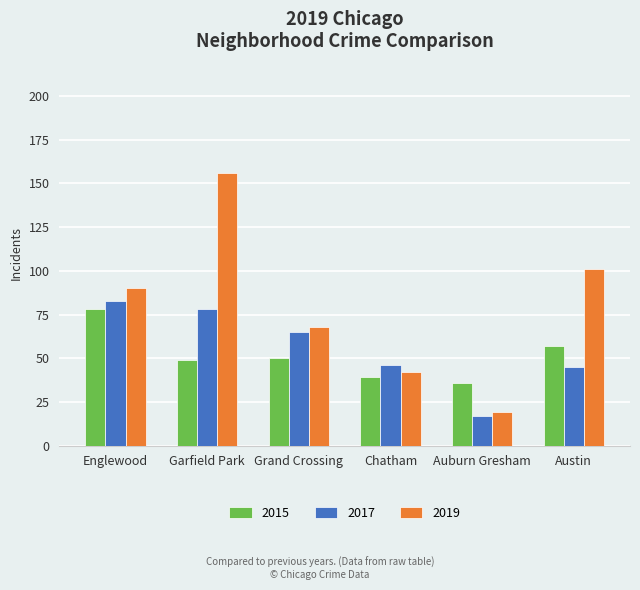

Which series has the largest range (max minus min)?

2019